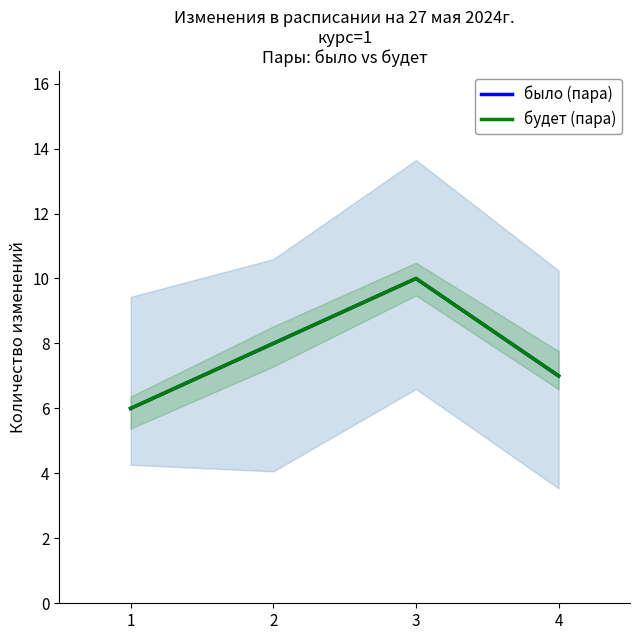

Reading right to left, list all the values displayed in this chart.

было (пара): 4=7	3=10	2=8	1=6
будет (пара): 4=7	3=10	2=8	1=6